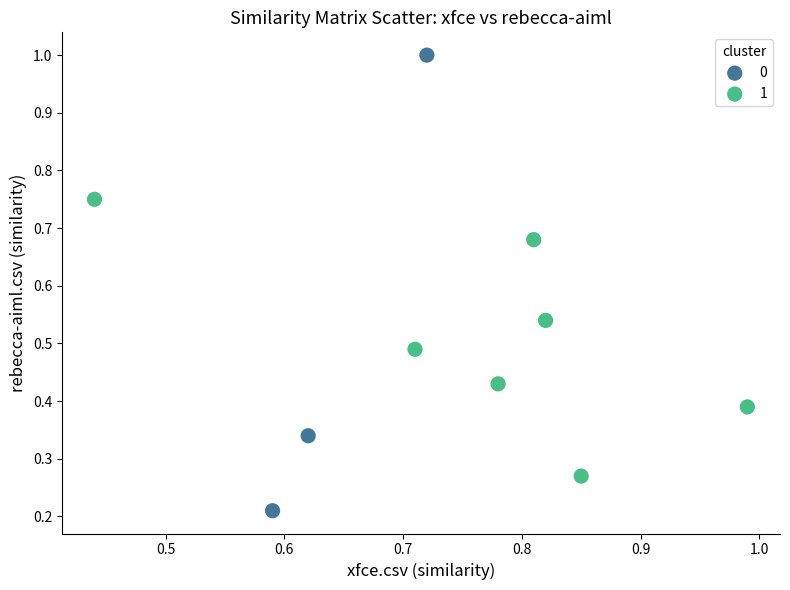

What are all the series names shown in the legend?

0, 1